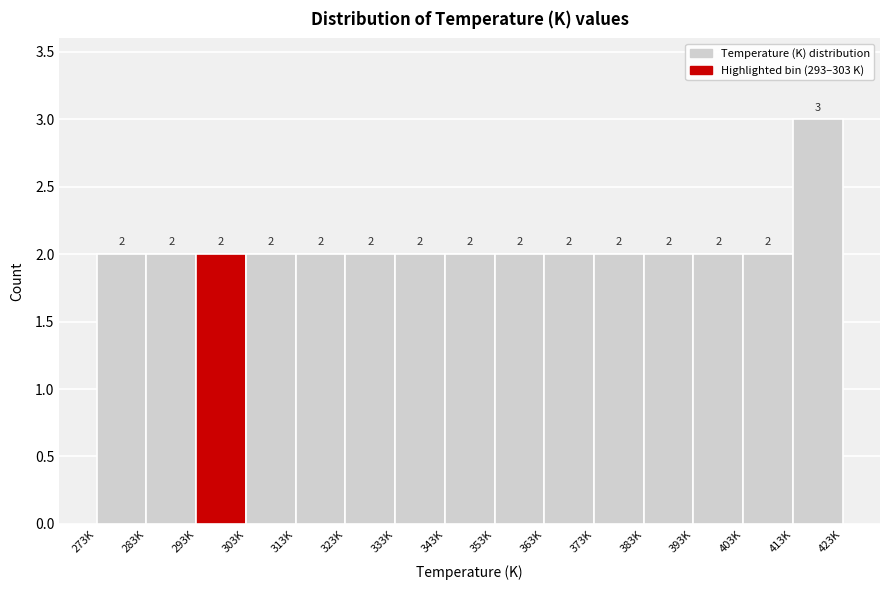

Reading right to left, what are all the values shown in this chart?

3	2	2	2	2	2	2	2	2	2	2	2	2	2	2